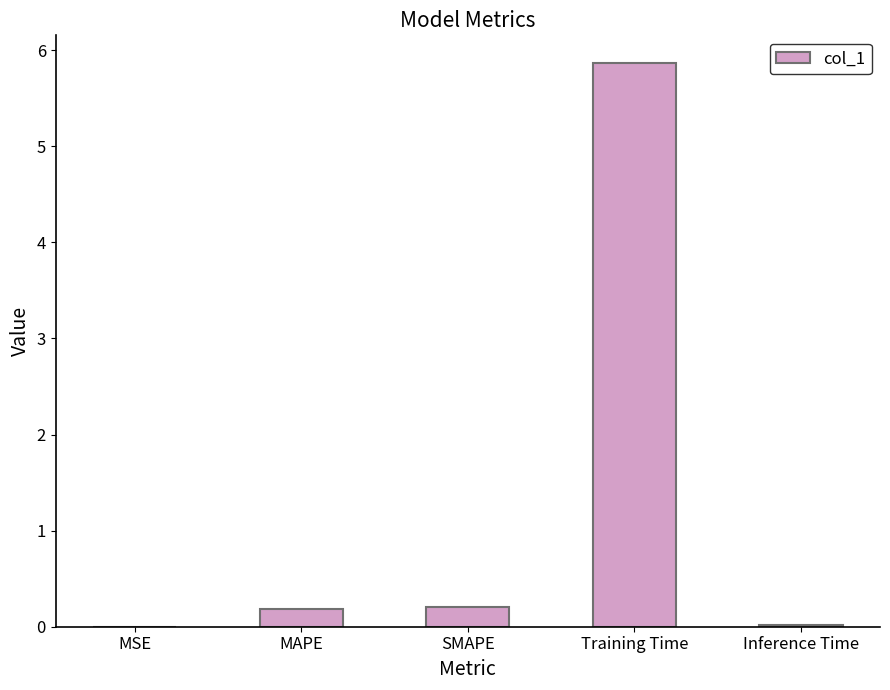

What is the sum of the values at Training Time and MSE?

5.9